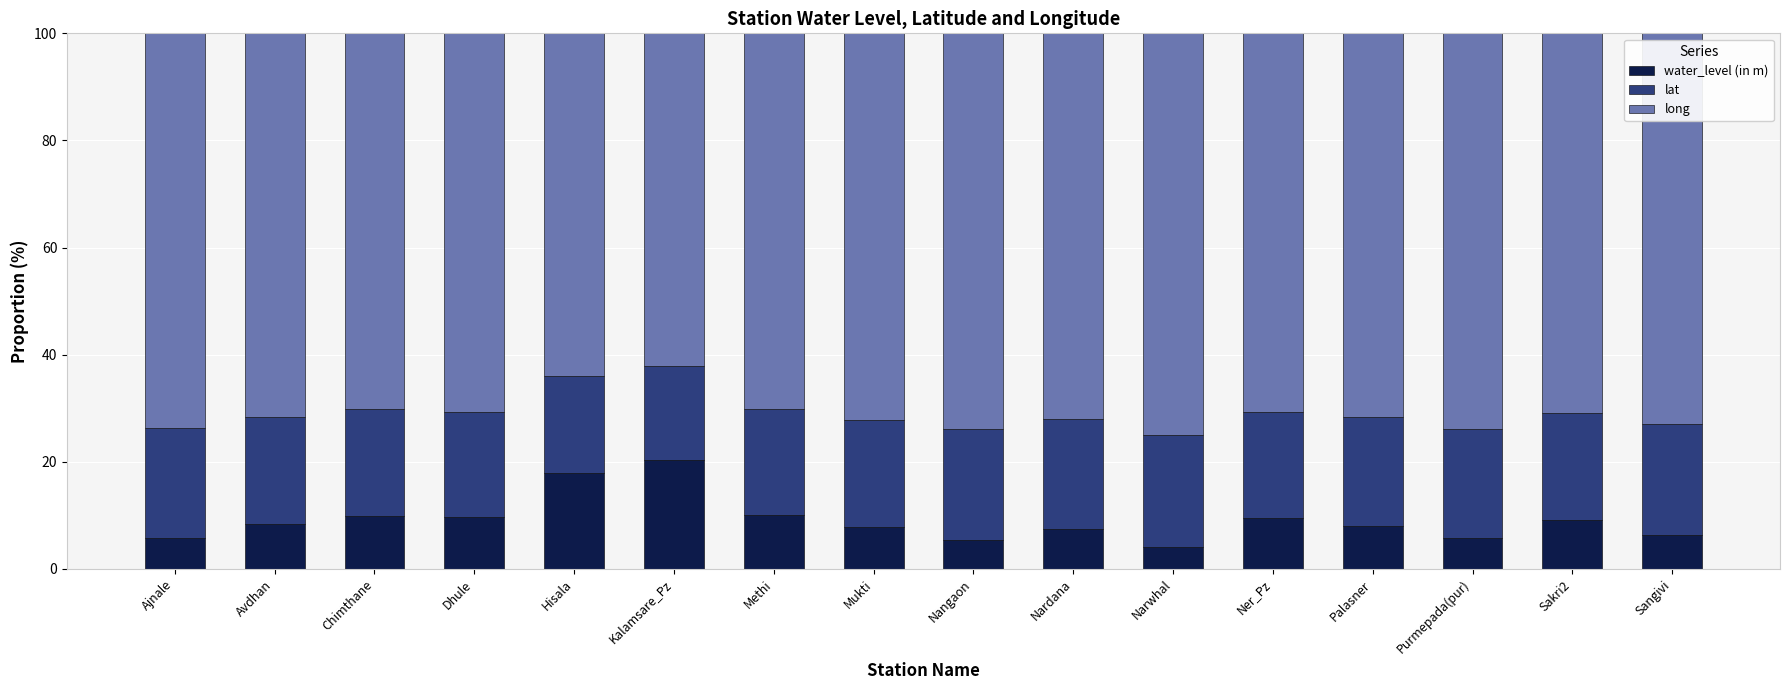

What is the highest value of the water_level (in m) series?

20.3